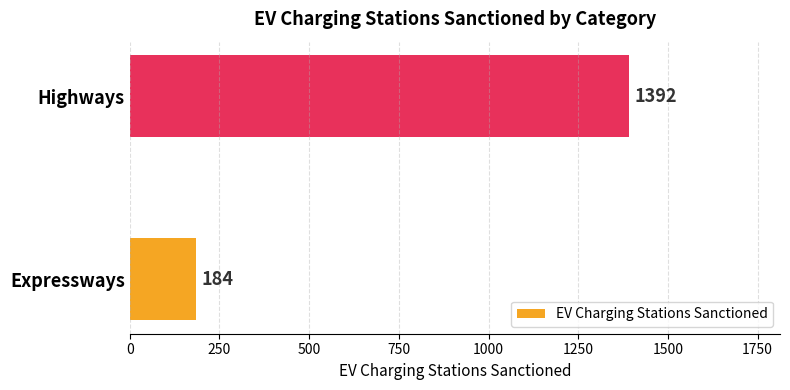

Between Highways and Expressways, which is larger?

Highways